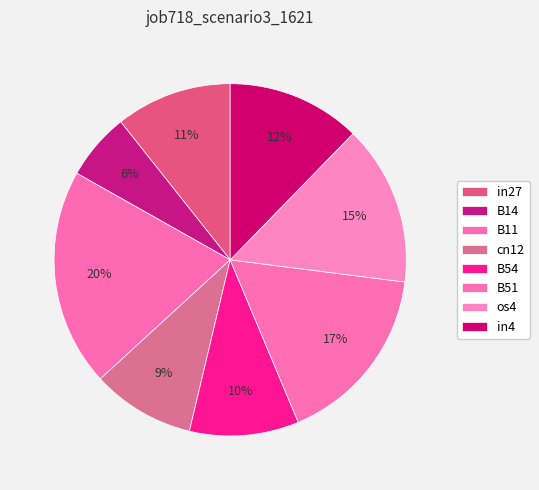

What percentage is the B54 slice, to the nearest percent?

10%